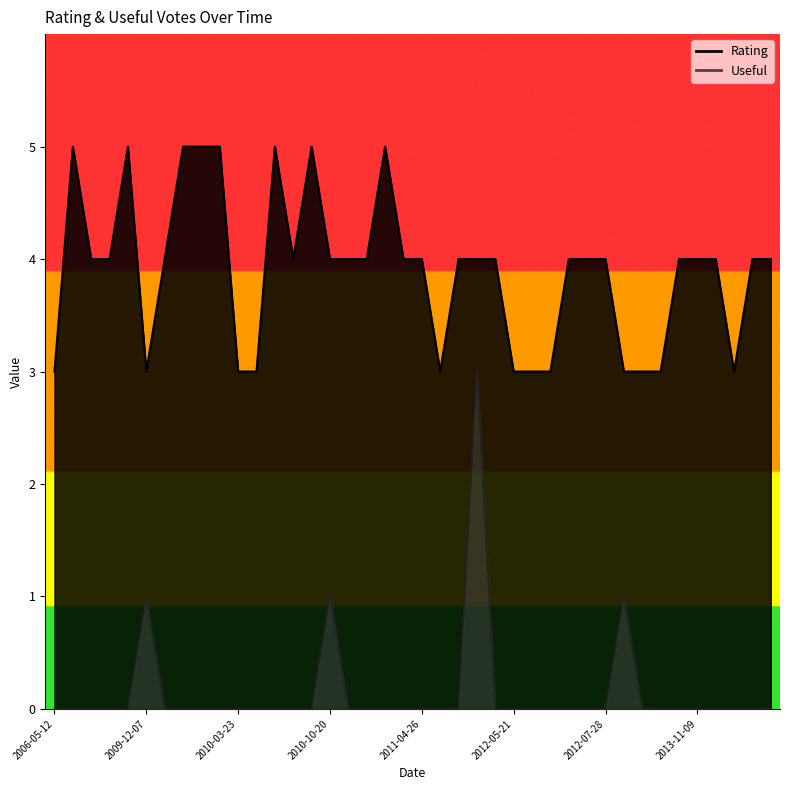

Which label corresponds to the smallest value in the chart?

2012-06-05